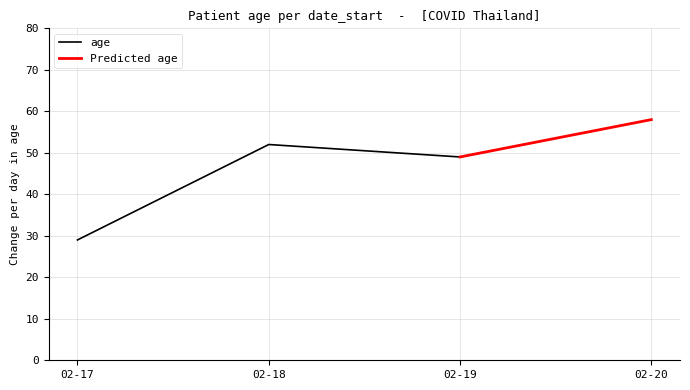

Rank the categories by value from highest to lowest.

2021-02-20, 2021-02-18, 2021-02-19, 2021-02-17